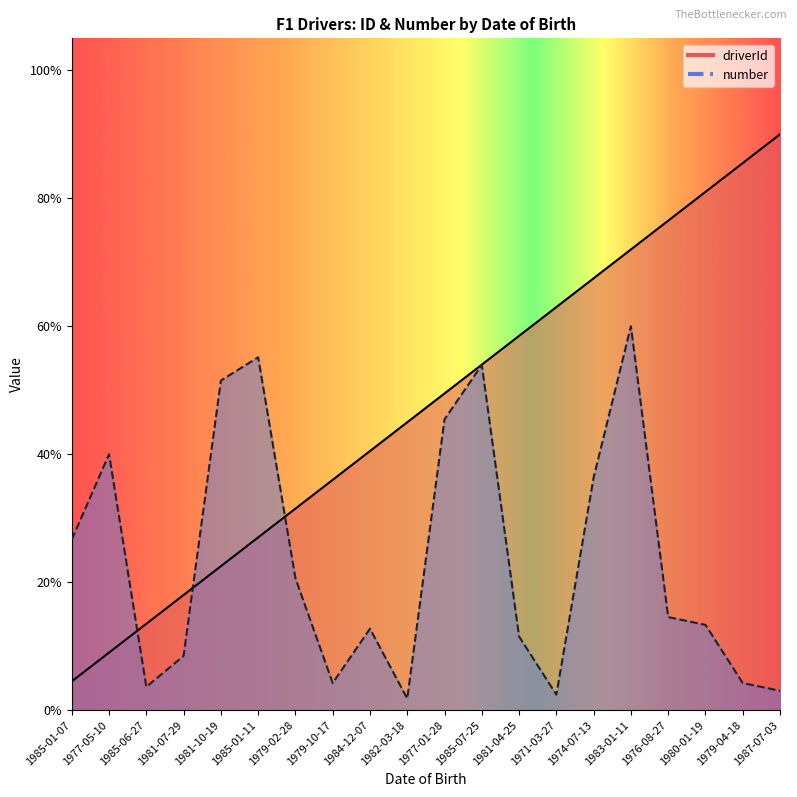

True or false: number and driverId cross at least once.

True